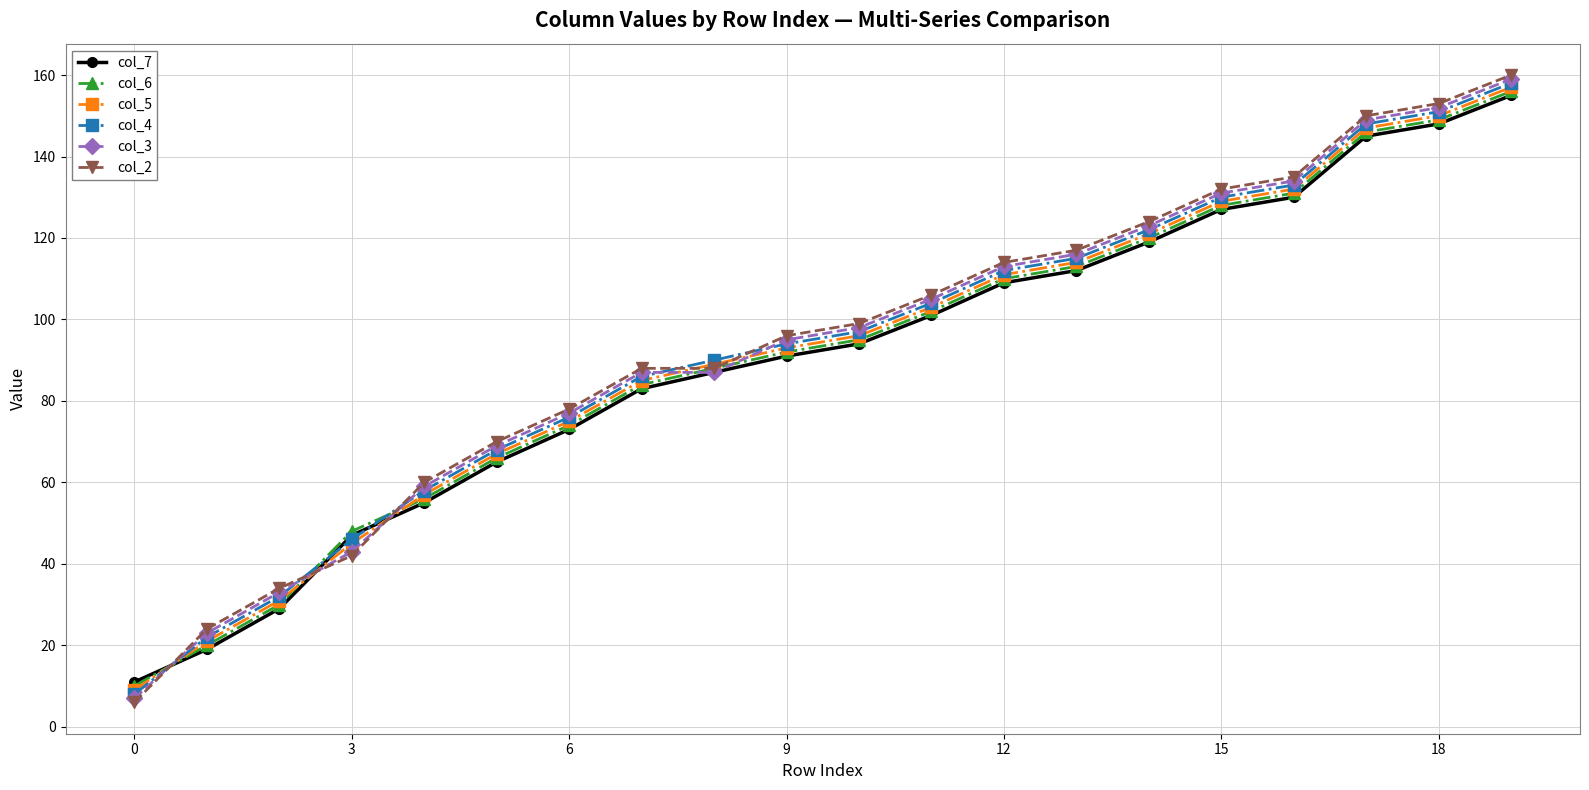

What is the smallest value displayed?

6